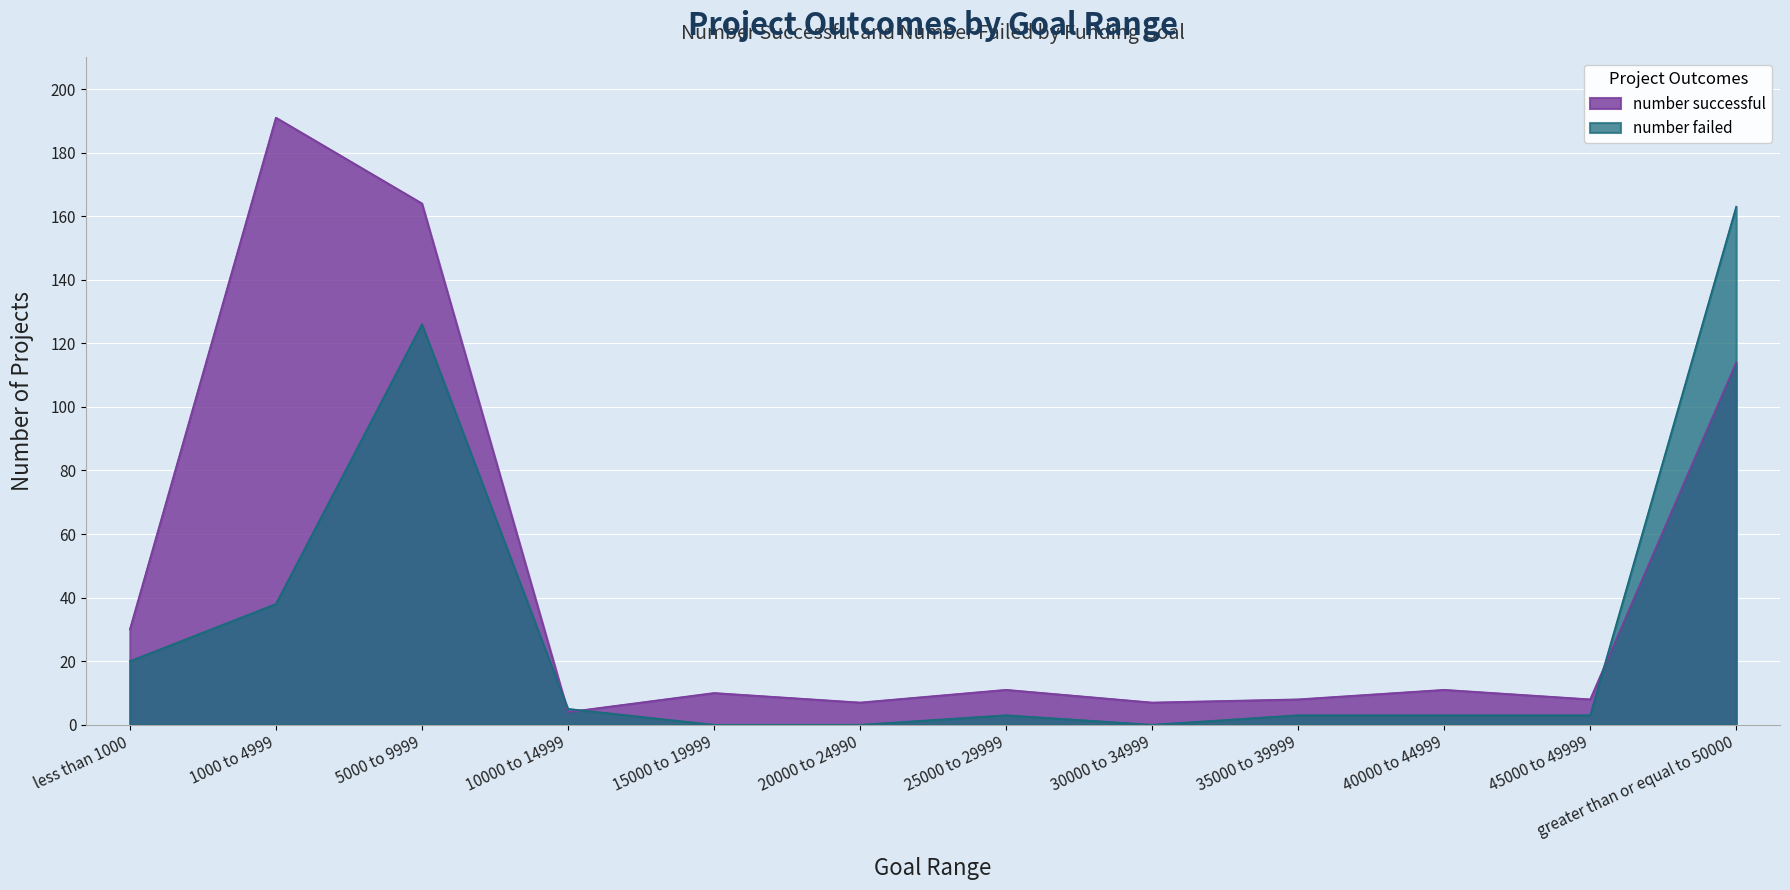

True or false: number successful has a value of 7 at 30000 to 34999.

True